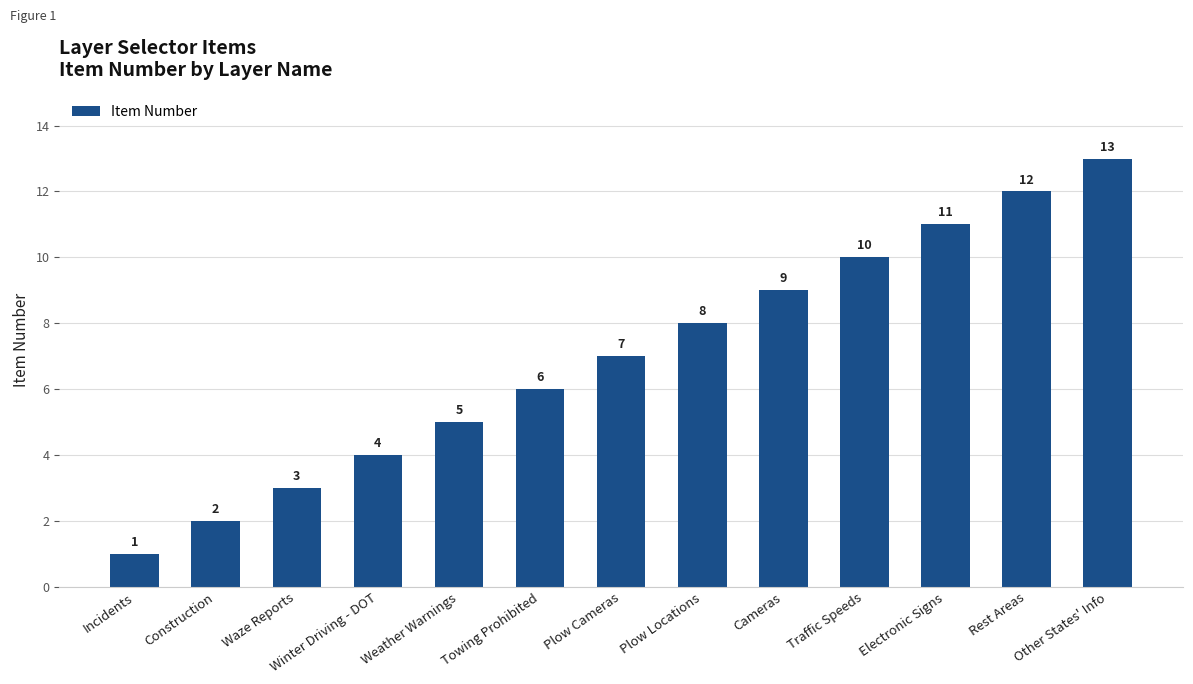

Are the bars horizontal?

No